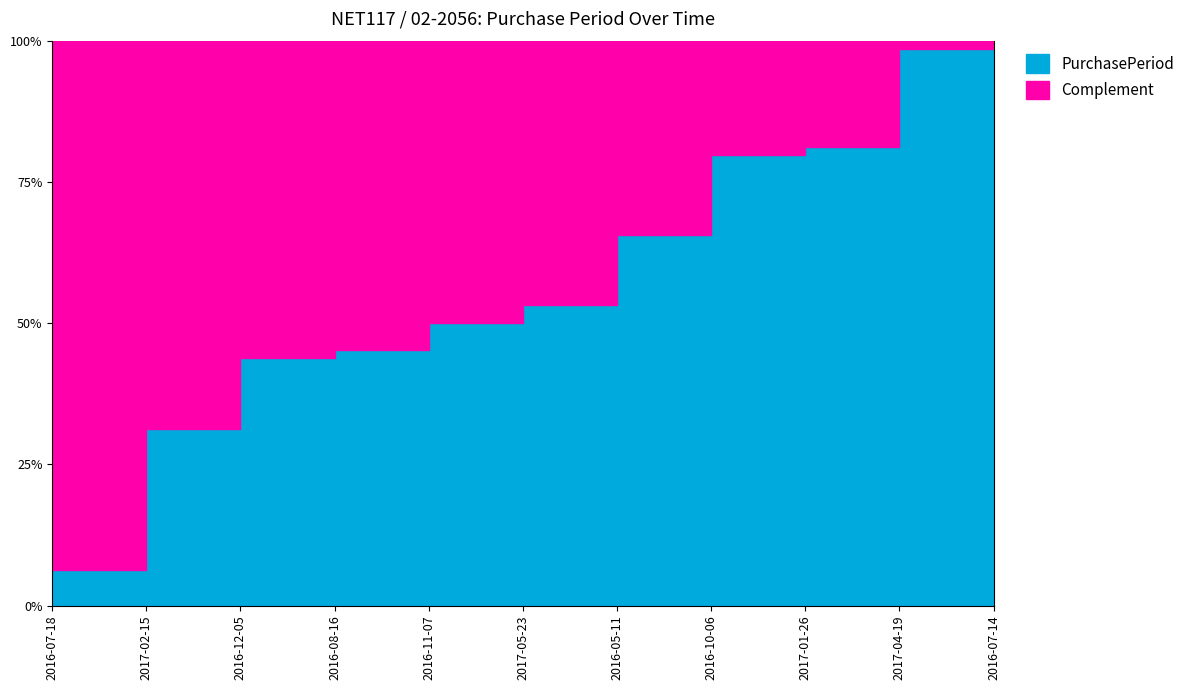

Reading left to right, extract all data points from this chart.

42	64	4	29	51	32	28	52	20	63	34